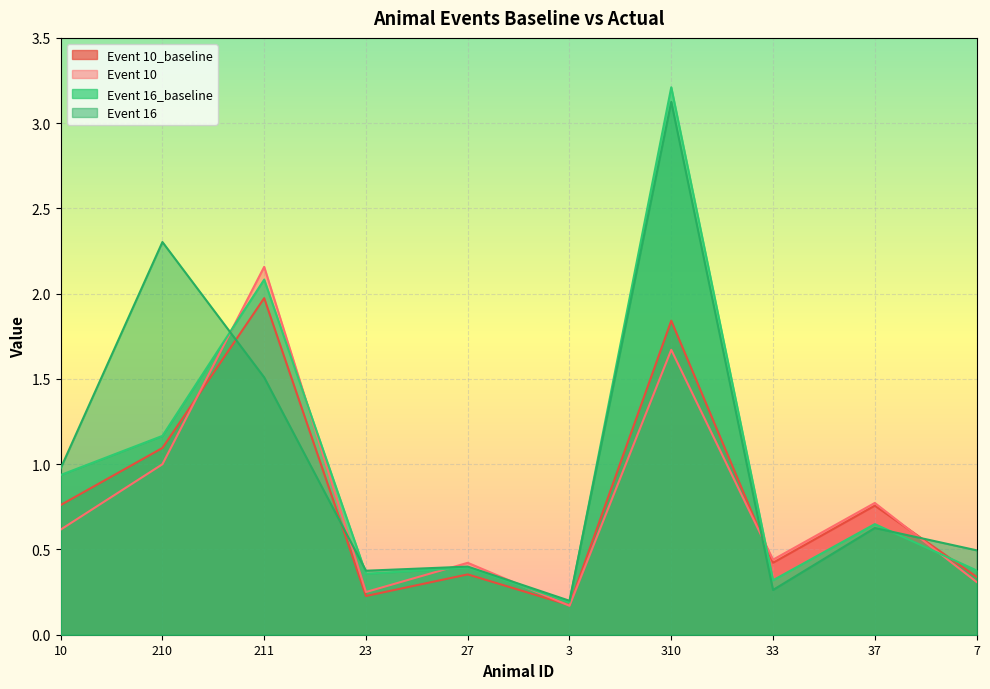

What is the sum of the Event 10 values at 33 and 211?

2.6